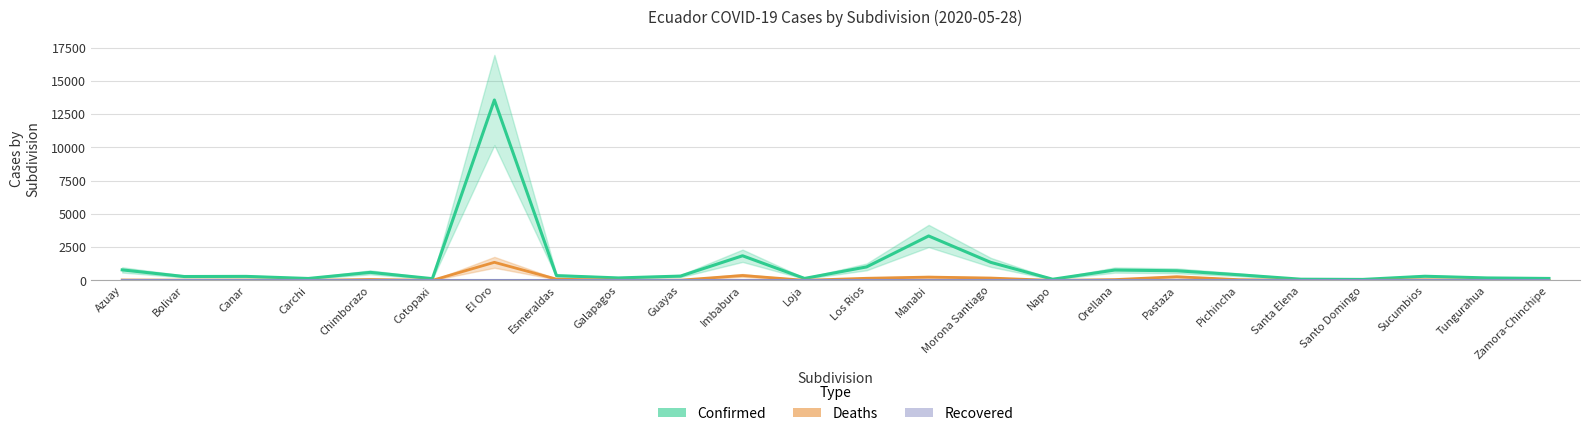

At which category is the sum across all series the highest?

El Oro